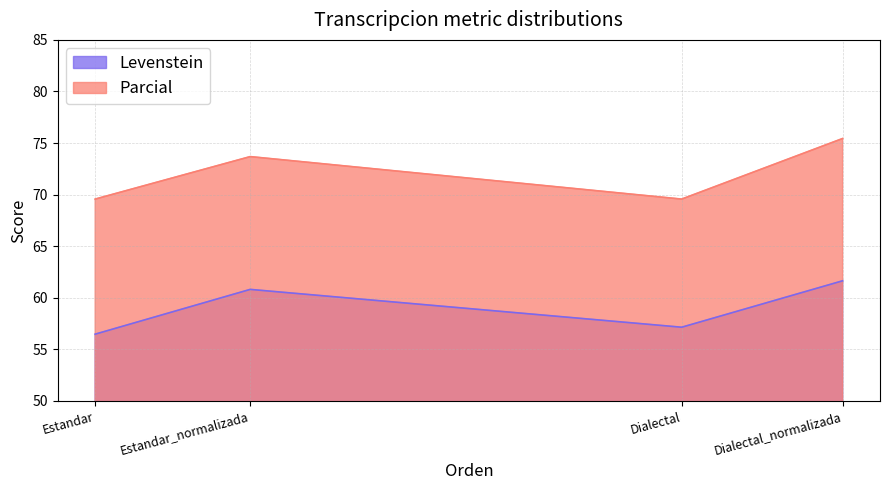

In Levenstein, how many points are higher than both neighbors (excluding endpoints)?

1